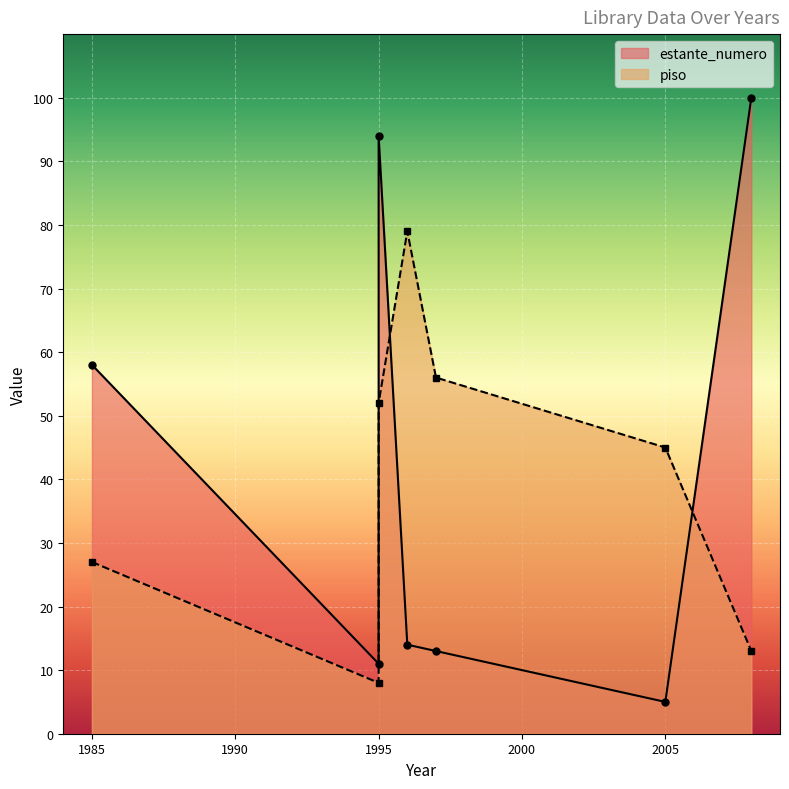

Is it true that estante_numero equals 13 at 1997?

True